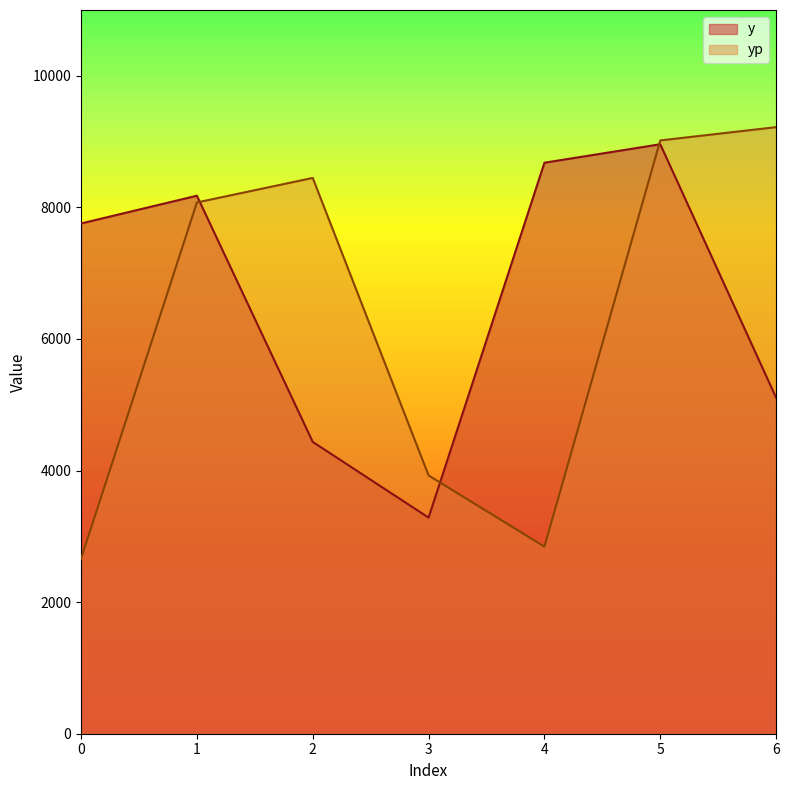

What is the value of the y point at the 2nd from the left?

8177.4